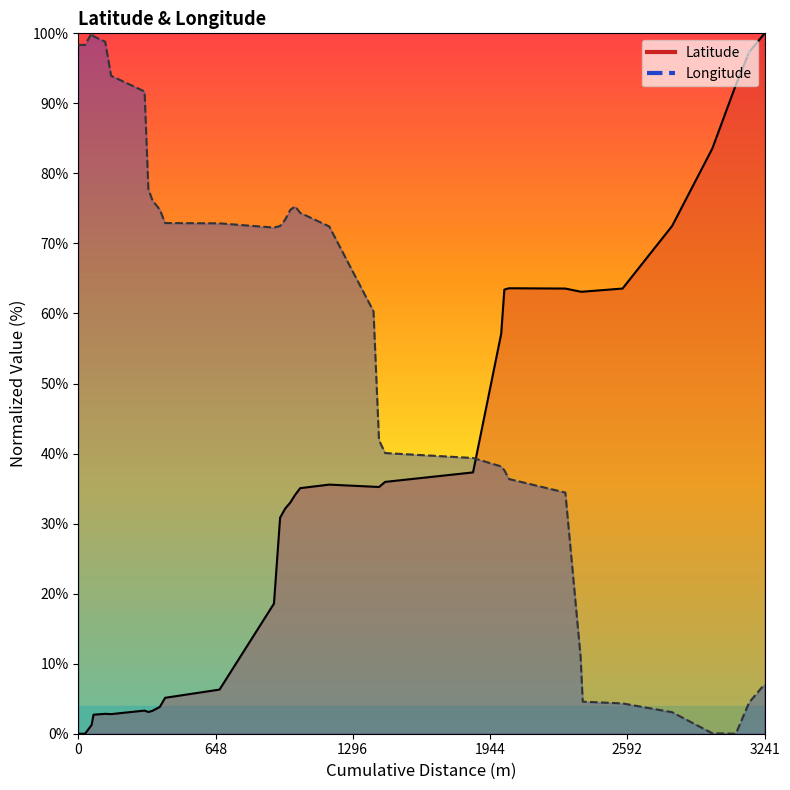

How many distinct data groups are displayed?

2